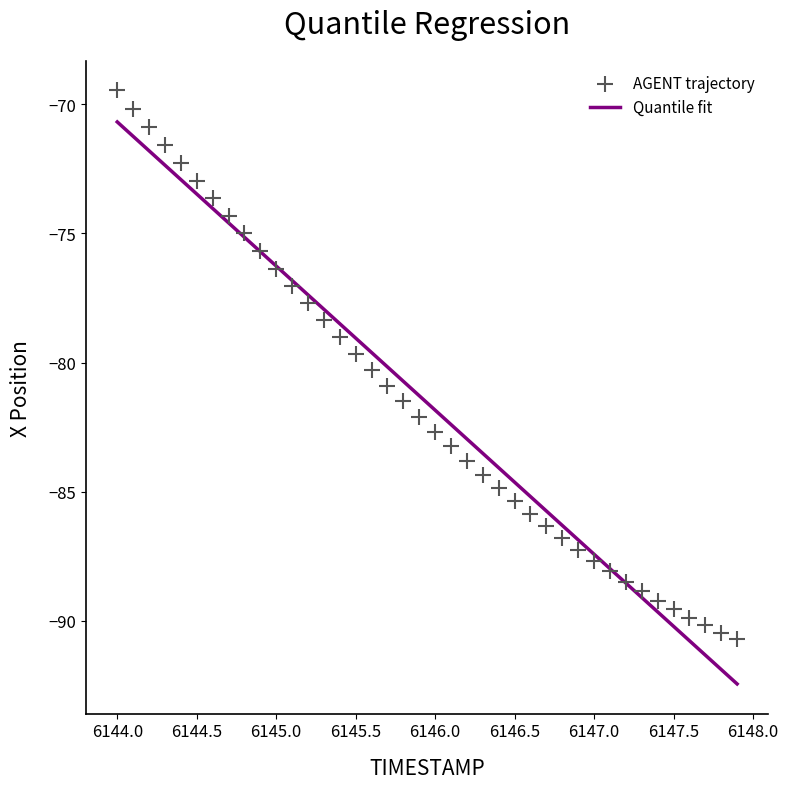

What is the range of X values (max minus min)?

3.9